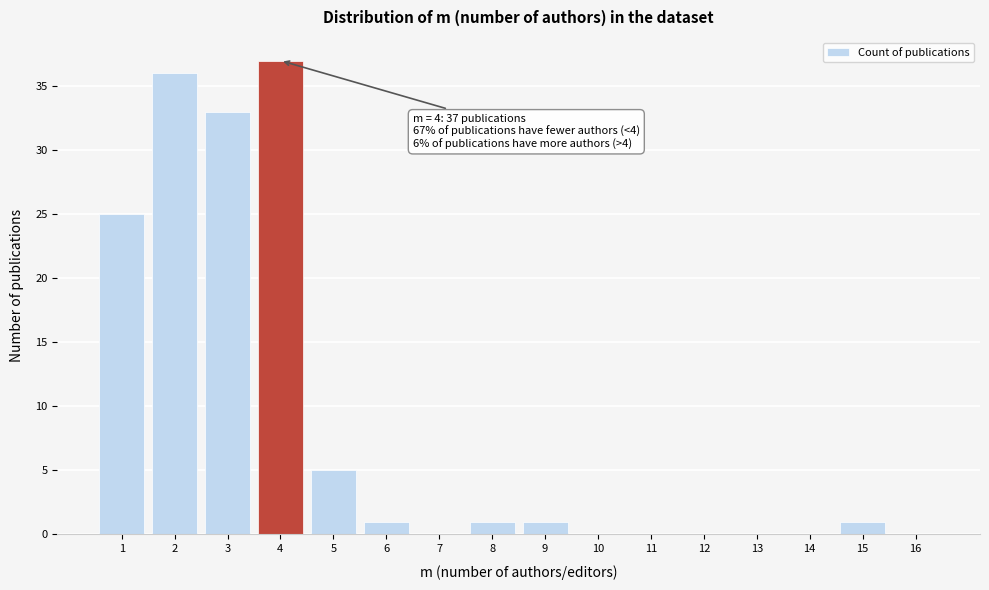

Over which range of the x-axis is the bar tallest?

3.5 to 4.5